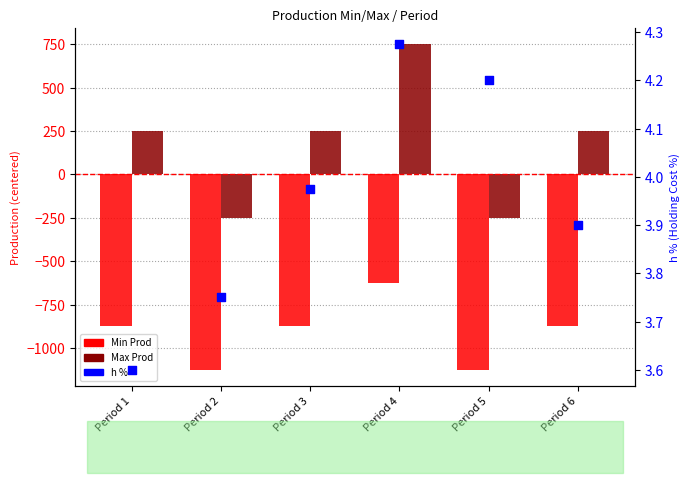

Which series reaches the minimum Y coordinate?

Min Prod